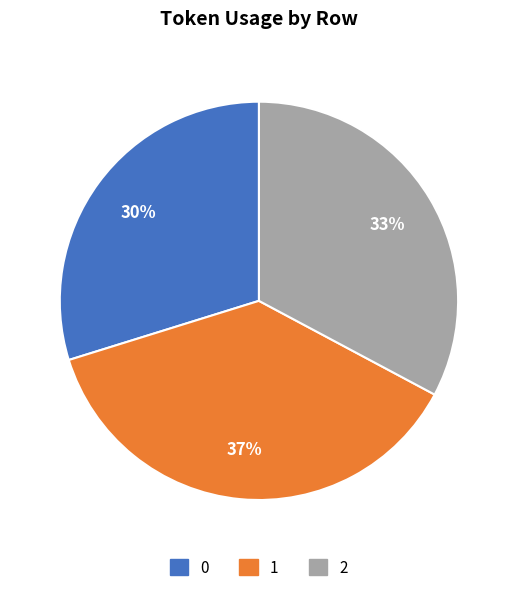

Is the sum of 0 and 1 greater than half?

Yes